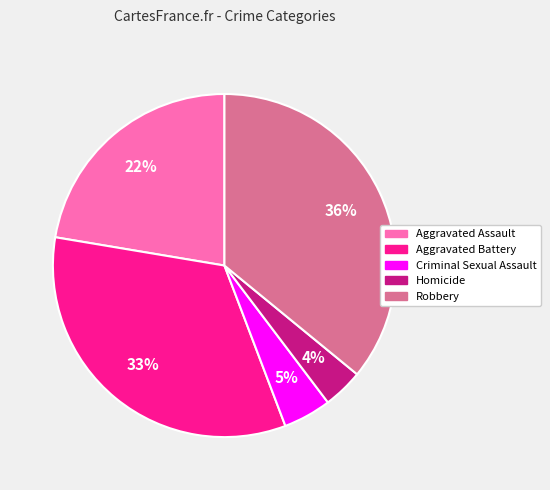

Which category has the biggest portion of the pie?

Robbery